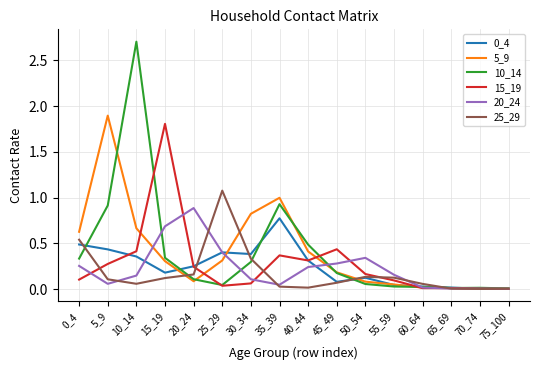

True or false: 5_9 has a value of 0.0 at 70_74.

True